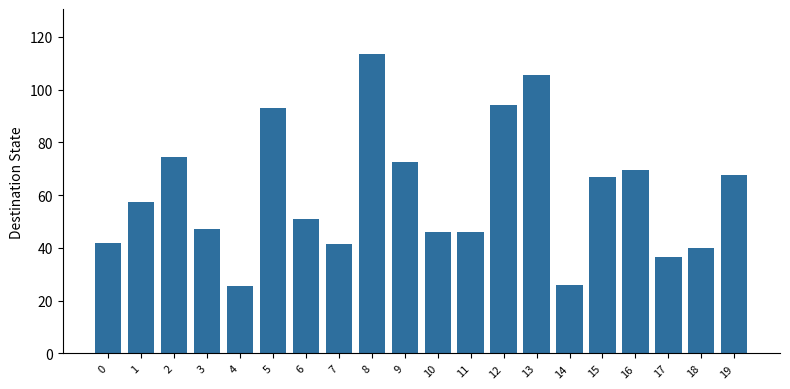

Count the number of categories in the chart.

20